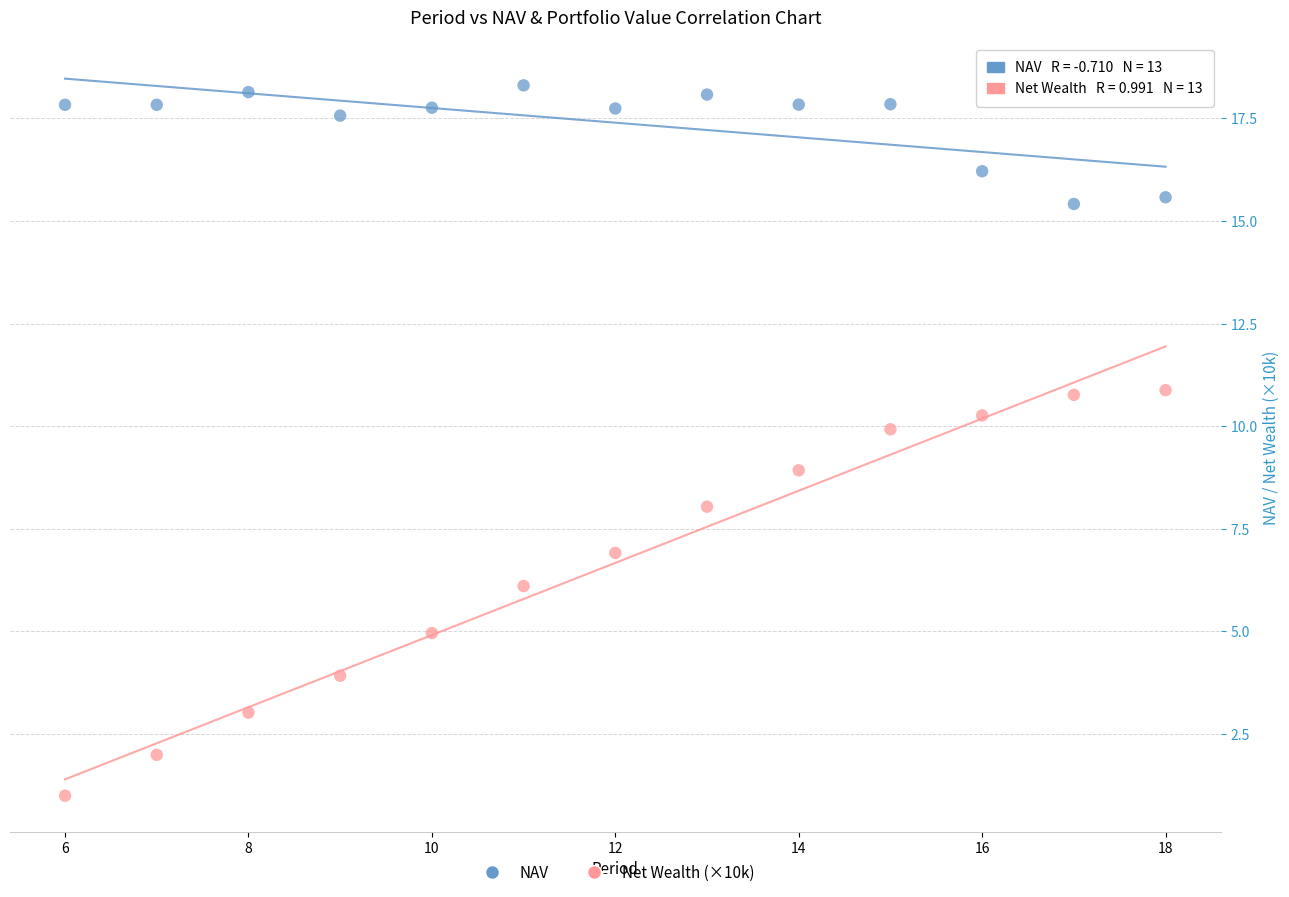

Across all data points, what is the range of Y values (max minus min)?

17.3